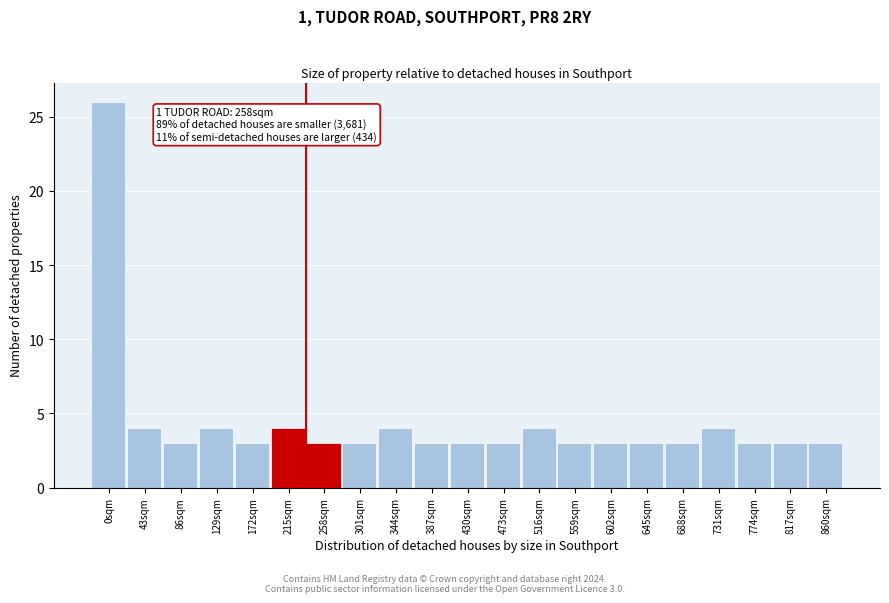

Reading left to right, extract all data points from this chart.

26	4	3	4	3	4	3	3	4	3	3	3	4	3	3	3	3	4	3	3	3